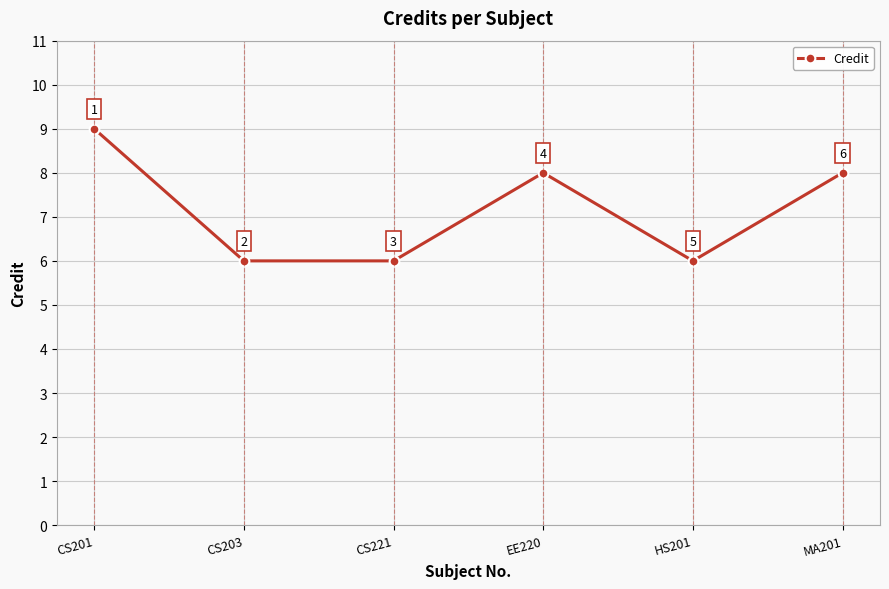

What is the minimum value shown in the chart?

6